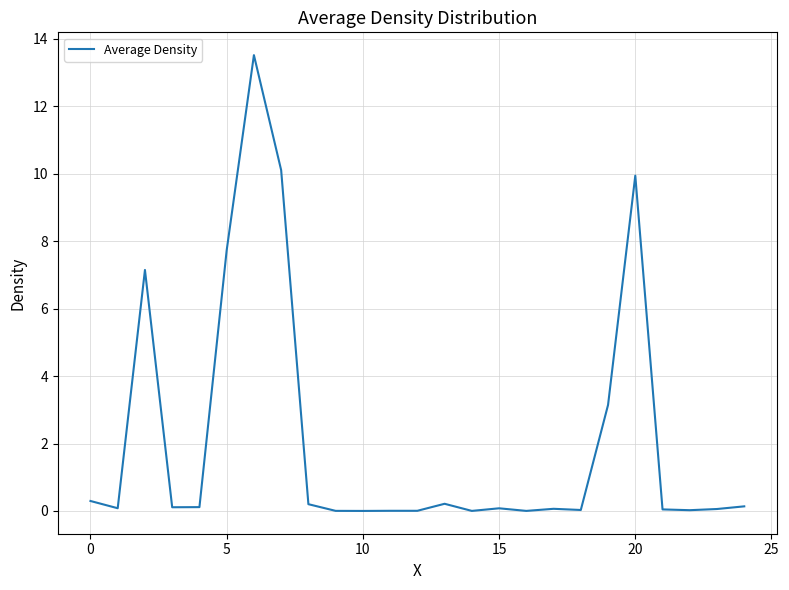

What is the difference between the maximum and minimum values?

13.5